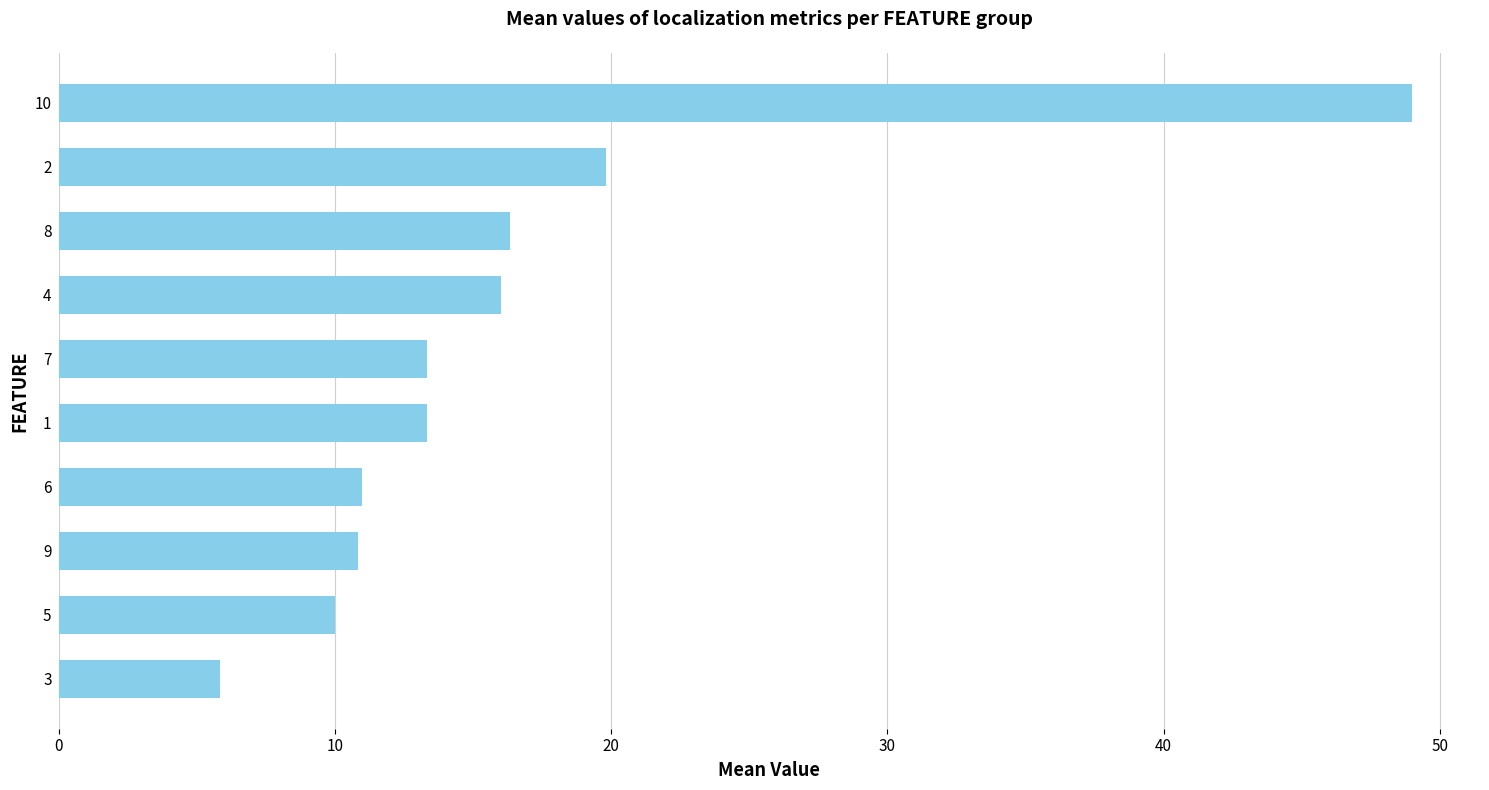

What is the difference between the maximum and minimum values?

43.2